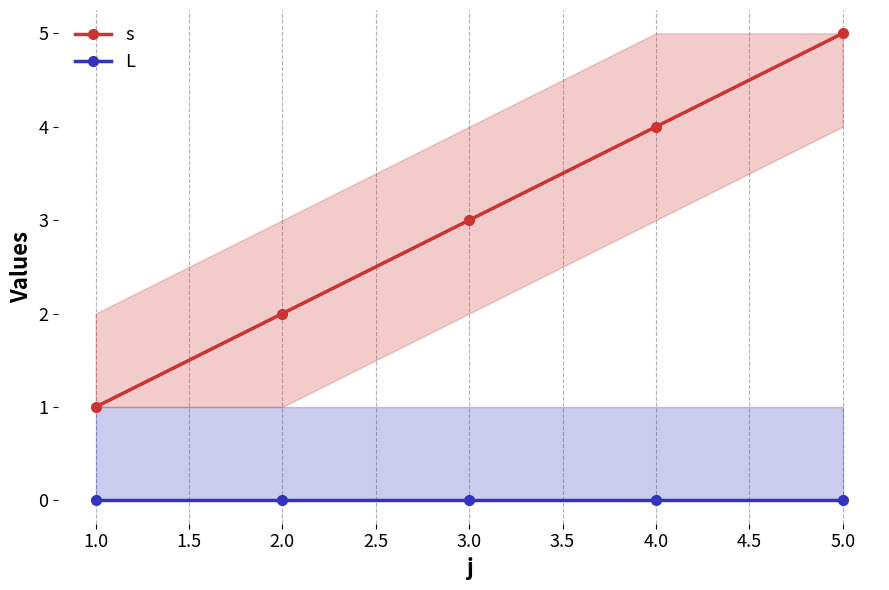

How many s values are between 2 and 4?

3